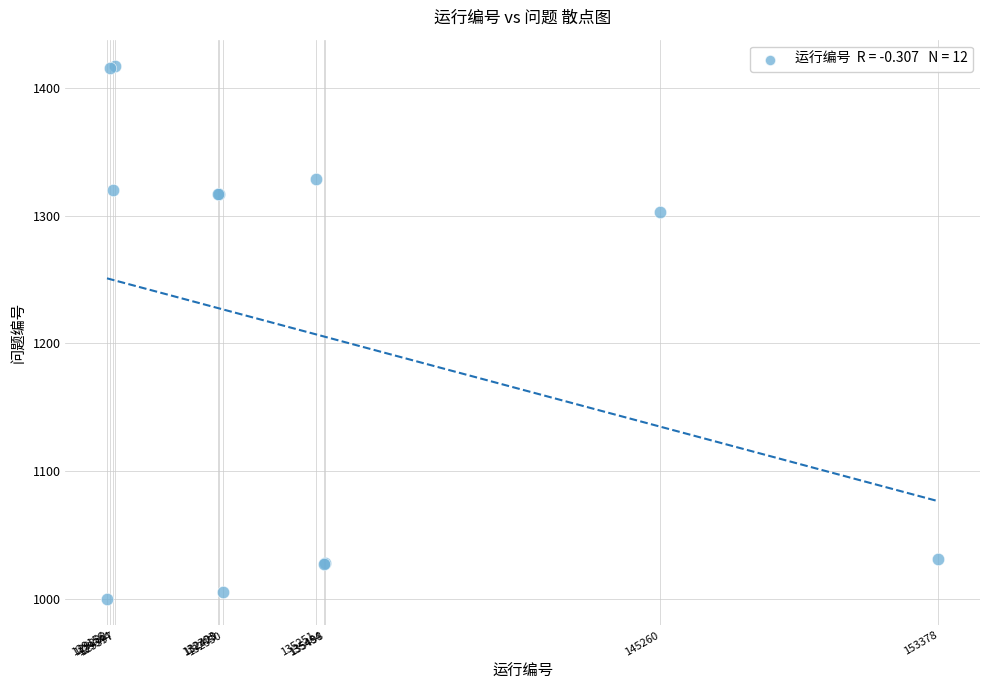

What Y value in the scatter plot is closest to 1208?

1303